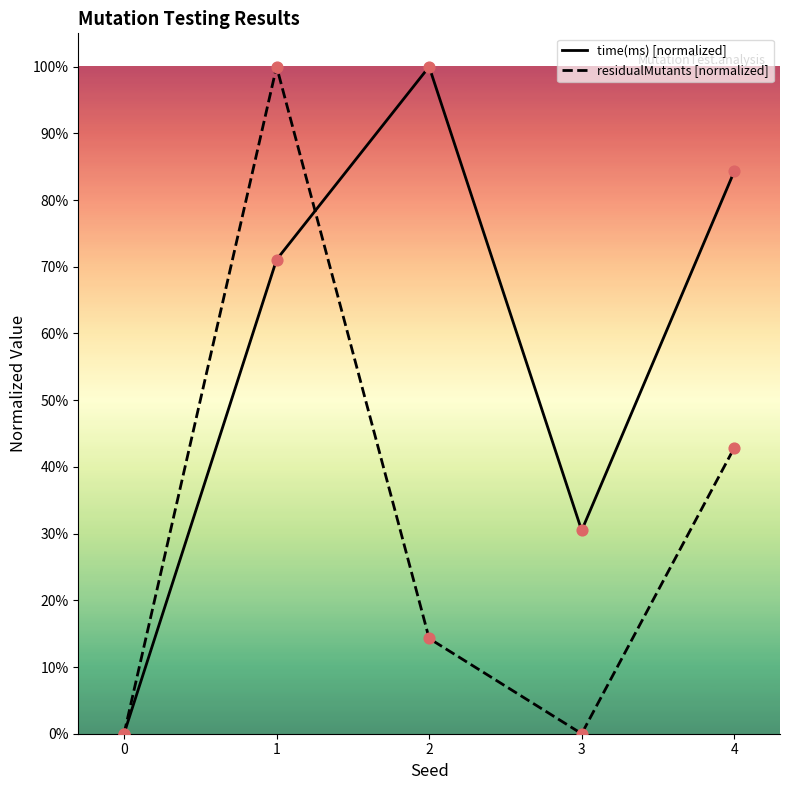

Which series has the largest total across all categories?

time(ms) [normalized]